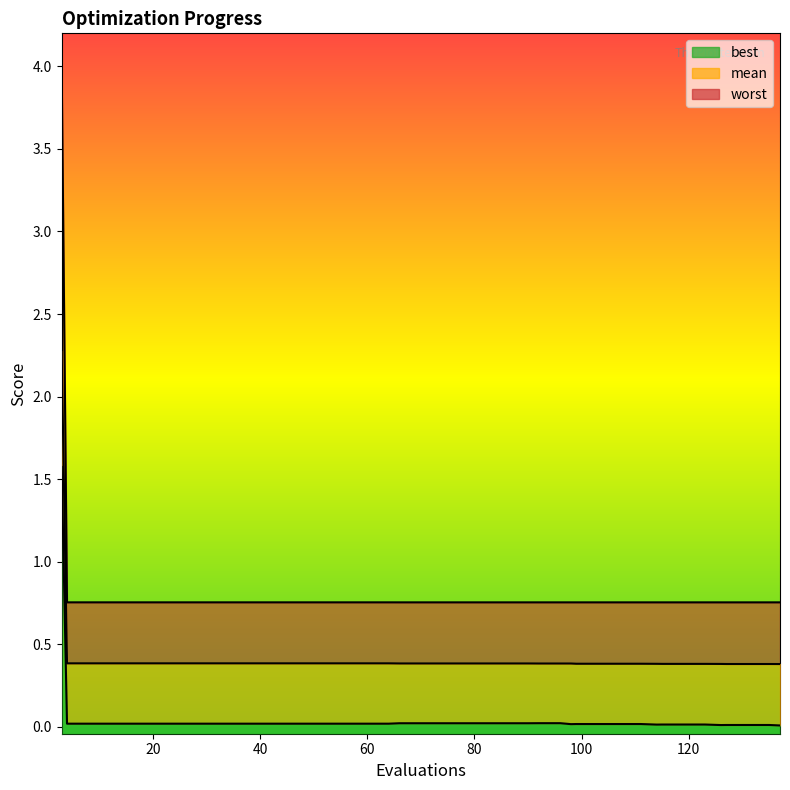

The value of mean at 12 is 0.6. True or false?

False